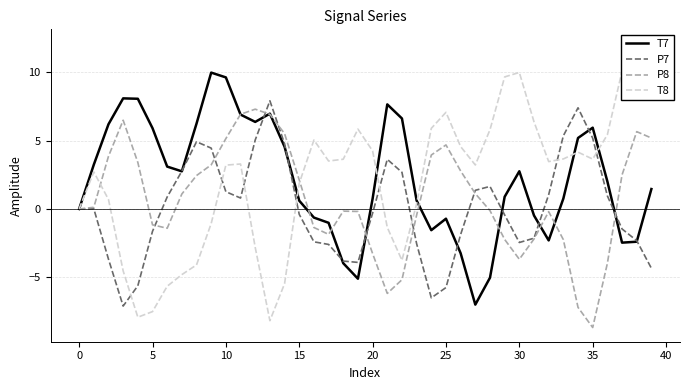

What is the difference between the second highest and second lowest values in the T7 series?

14.7